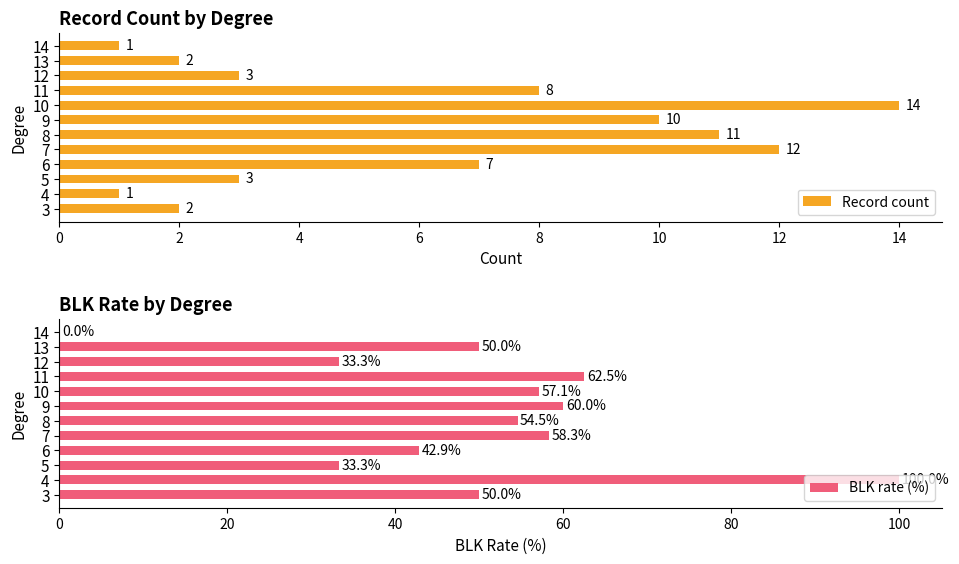

Which series has the largest total across all categories?

BLK rate (%)